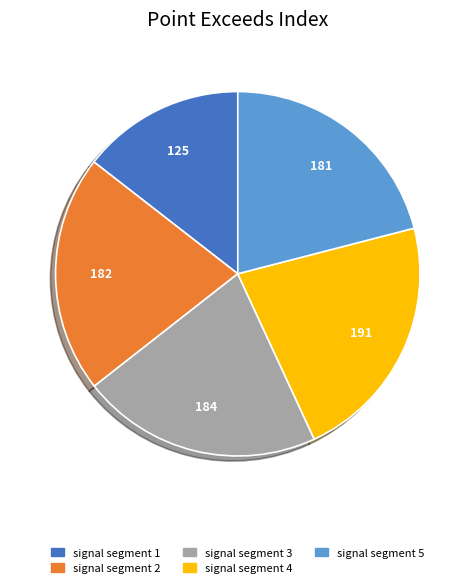

Do signal segment 2 and signal segment 4 together represent more than half of the pie?

No